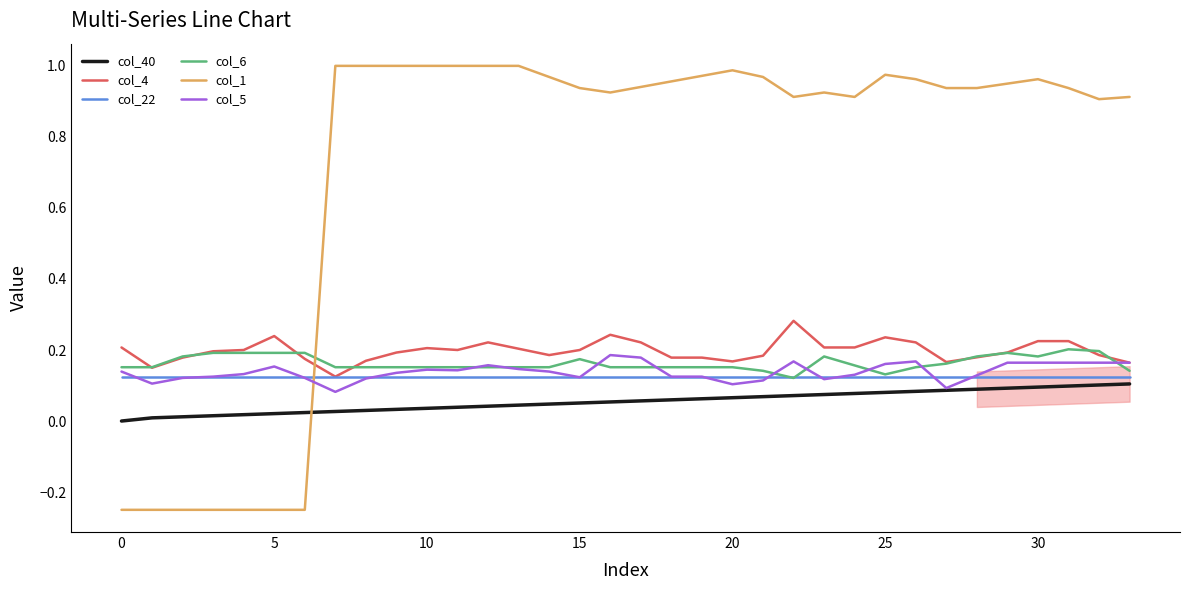

Which series has the widest spread of values?

col_1